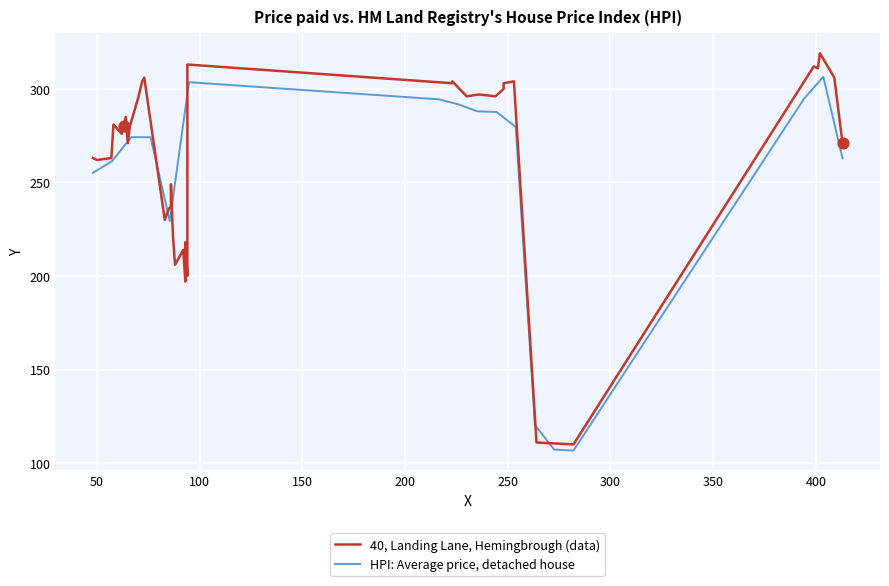

Is the value of HPI: Average price, detached house at 32 greater than the value of 40, Landing Lane, Hemingbrough (data) at 36?

No